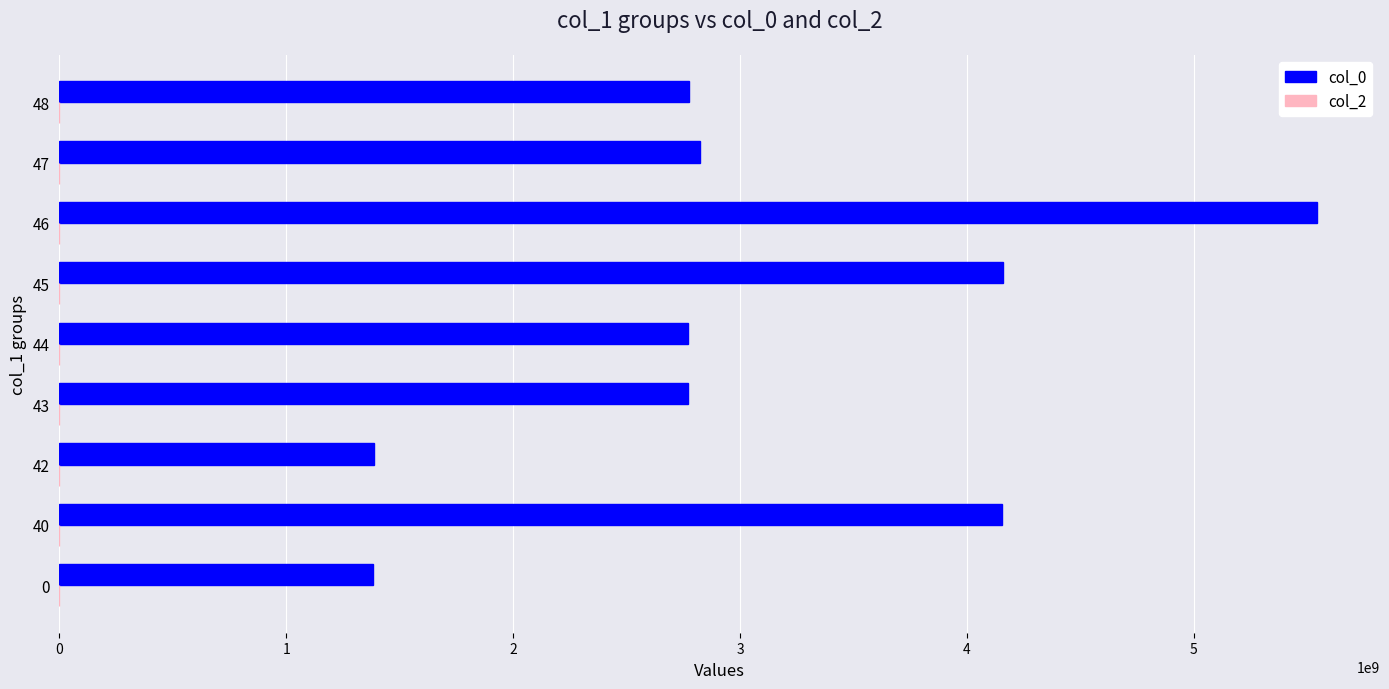

The value of col_0 at 45 is 4159256046. True or false?

True